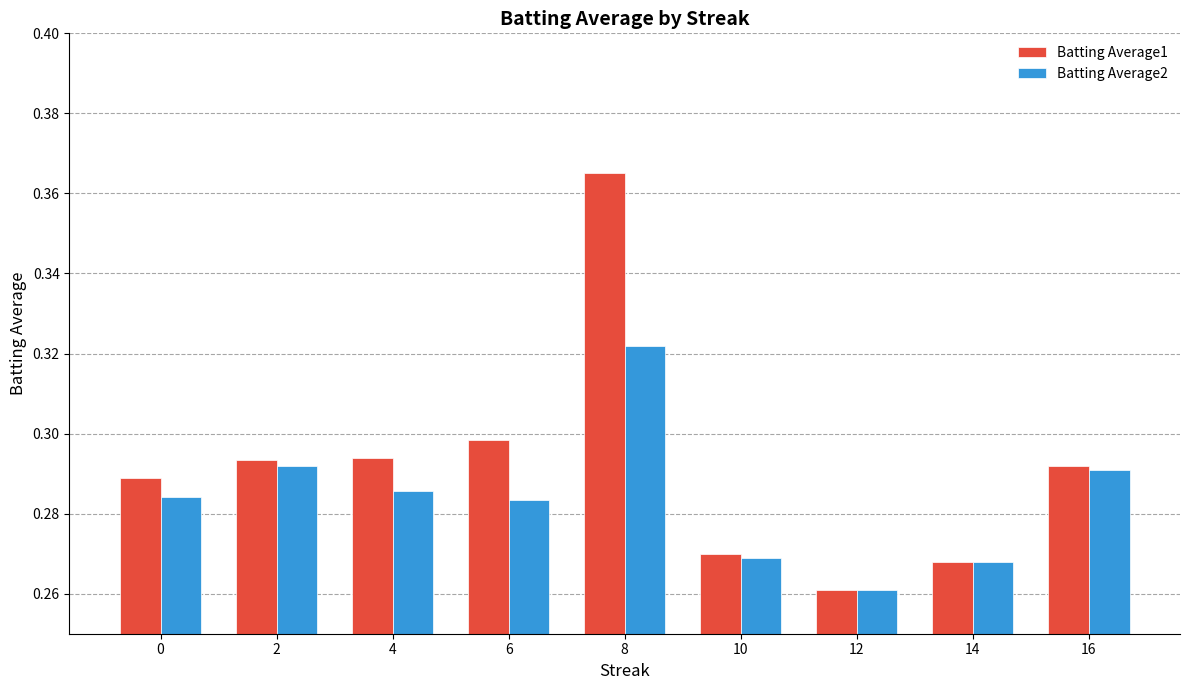

Where is Batting Average2 nearest to the value 0?

12